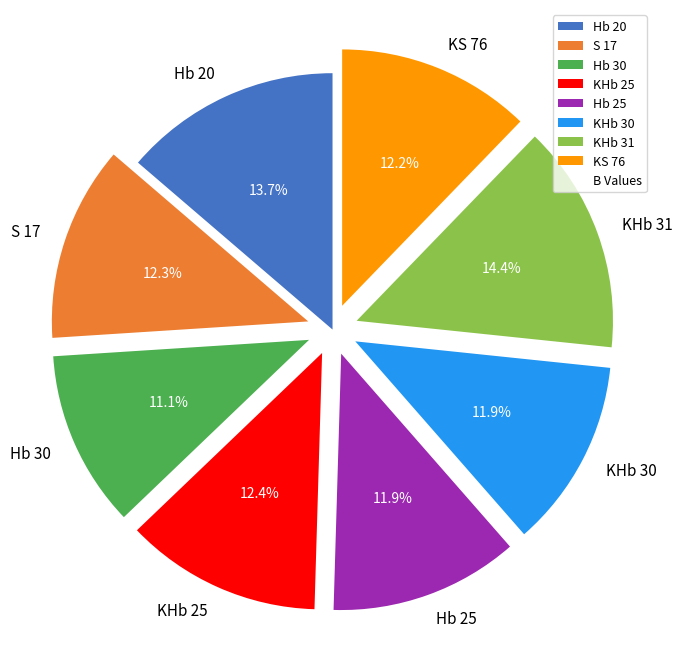

How many slices are in this pie chart?

8